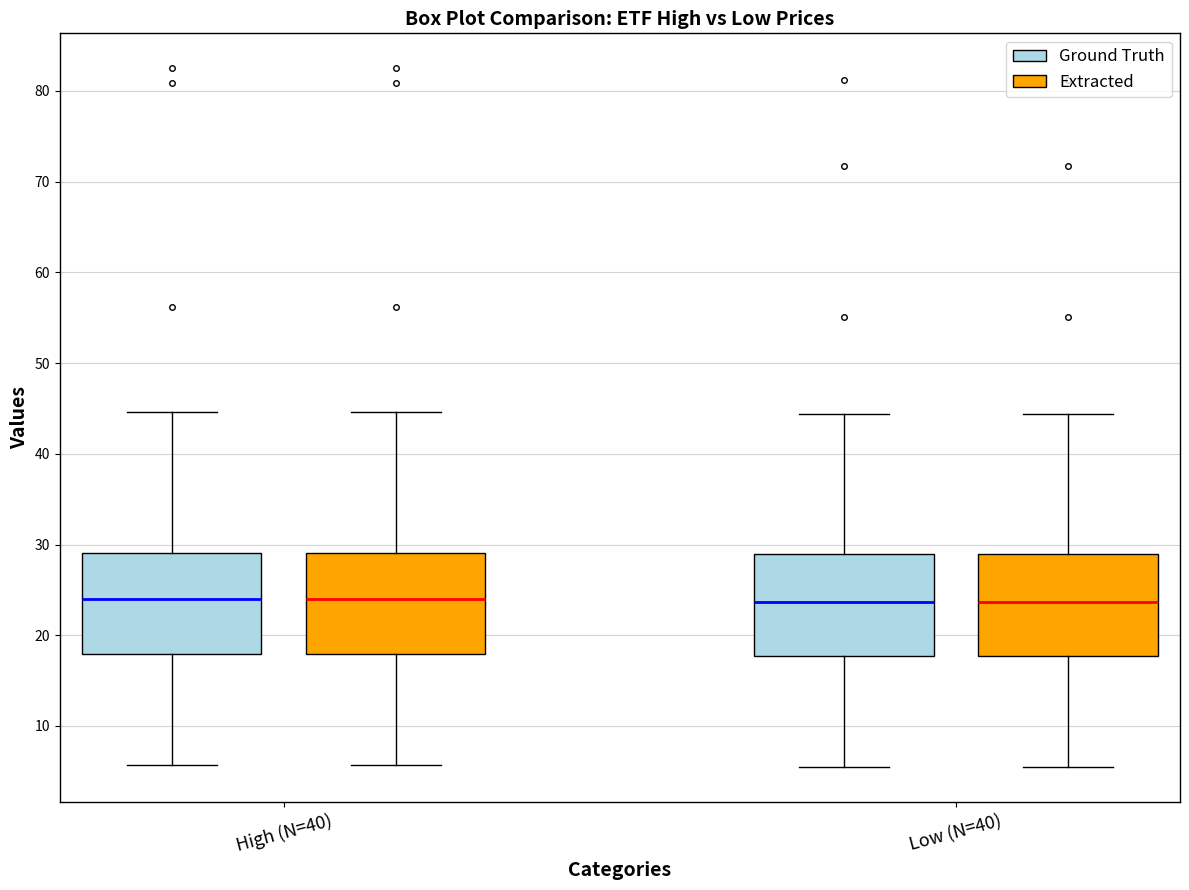

Reading left to right, read every box against the y-axis: the position of its median line, the range the box covers, and the ends of its whiskers. The values are not printed on the chart, so give them approximately, as read against the axis.

High (N=40) (Ground Truth): median 24, box 18 to 29, whiskers 6 to 45
High (N=40) (Extracted): median 24, box 18 to 29, whiskers 6 to 45
Low (N=40) (Ground Truth): median 24, box 18 to 29, whiskers 5 to 44
Low (N=40) (Extracted): median 24, box 18 to 29, whiskers 5 to 44